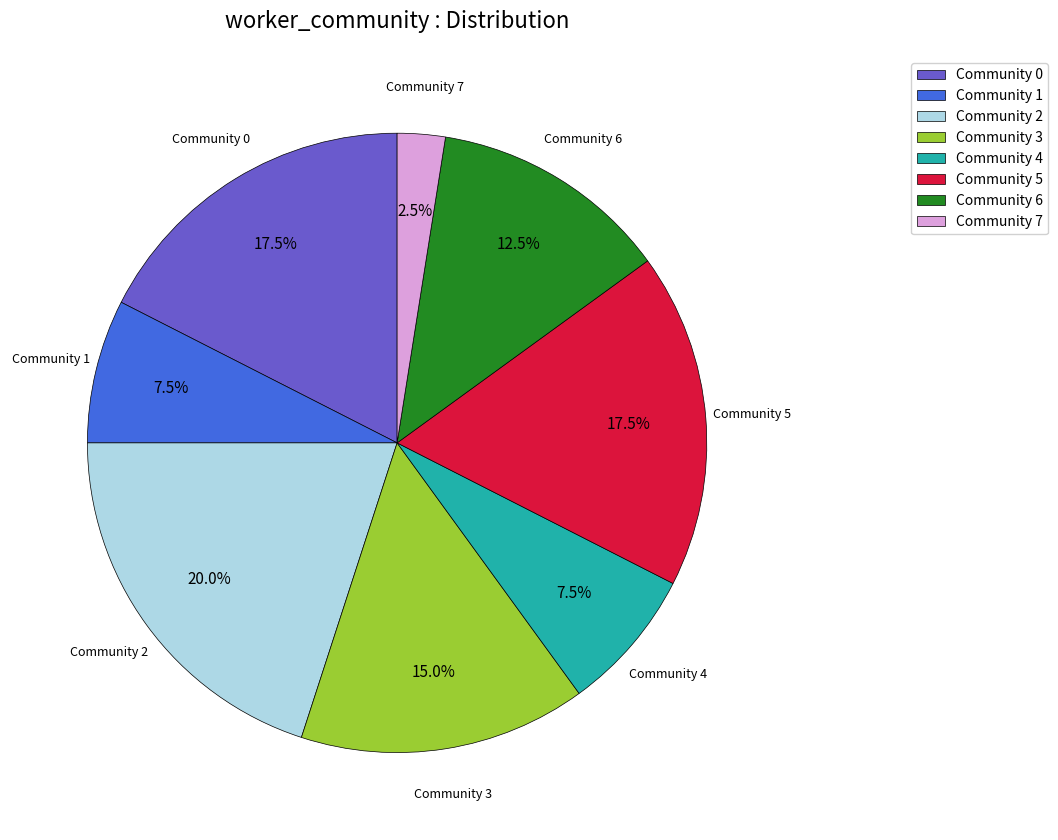

Count the number of slices in the pie.

8